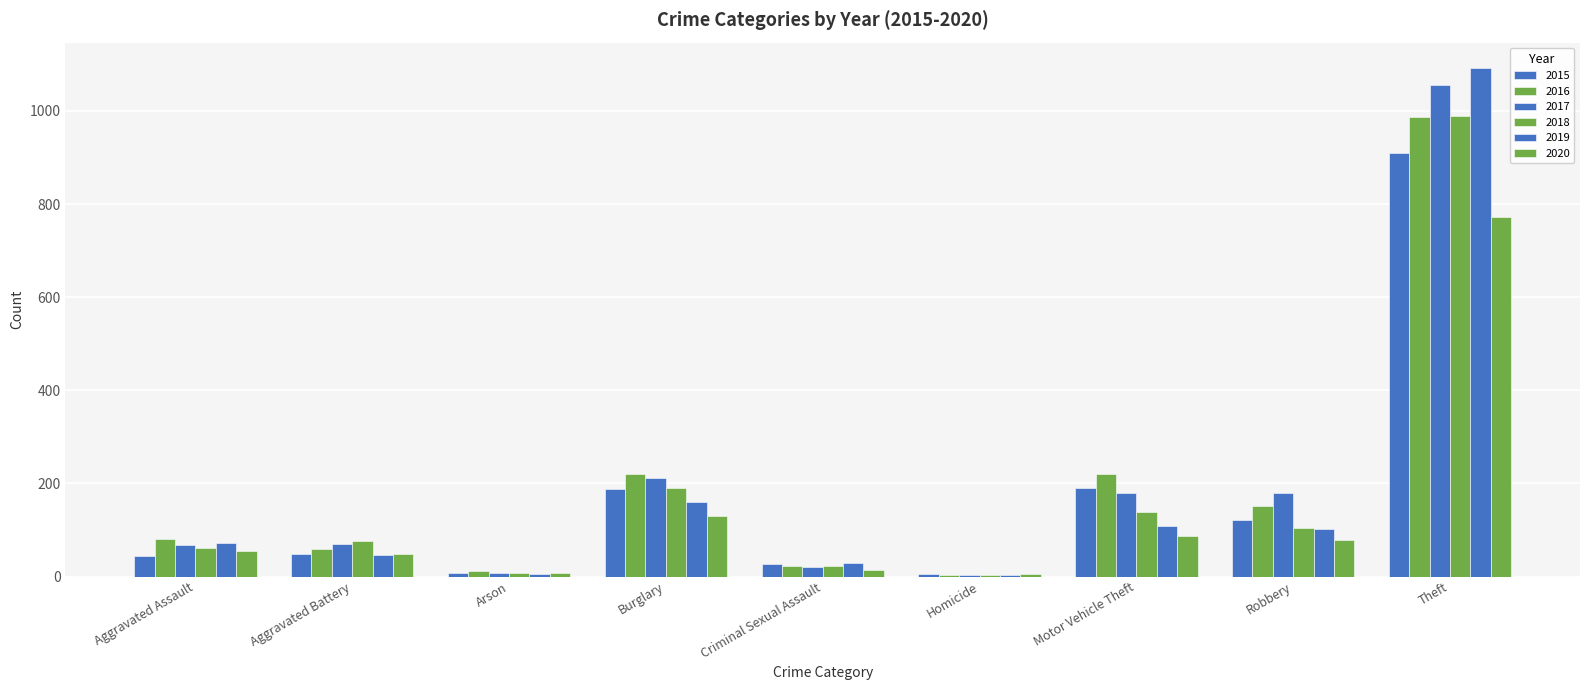

How many groups of bars are there?

9